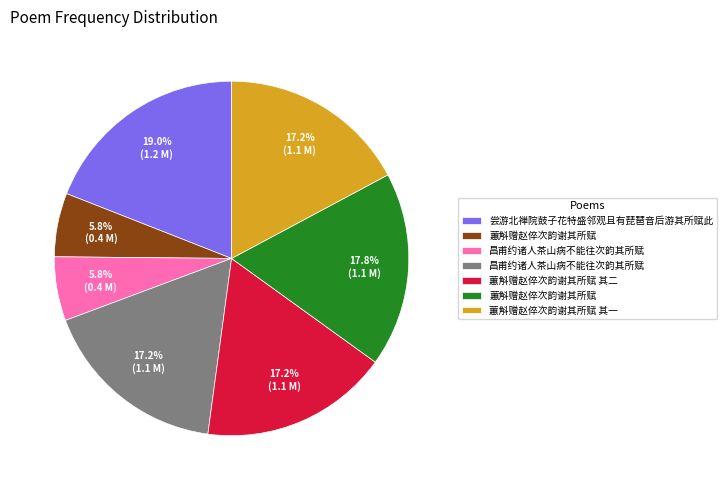

To the nearest percent, what is the difference between the largest and smallest slice percentages?

13%